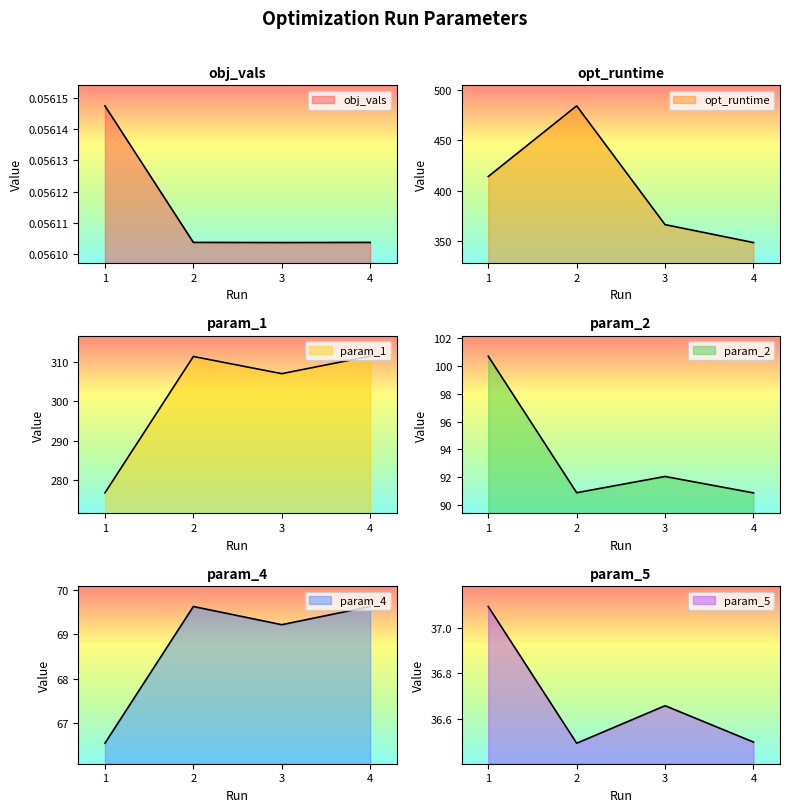

Which series has the largest total across all categories?

opt_runtime